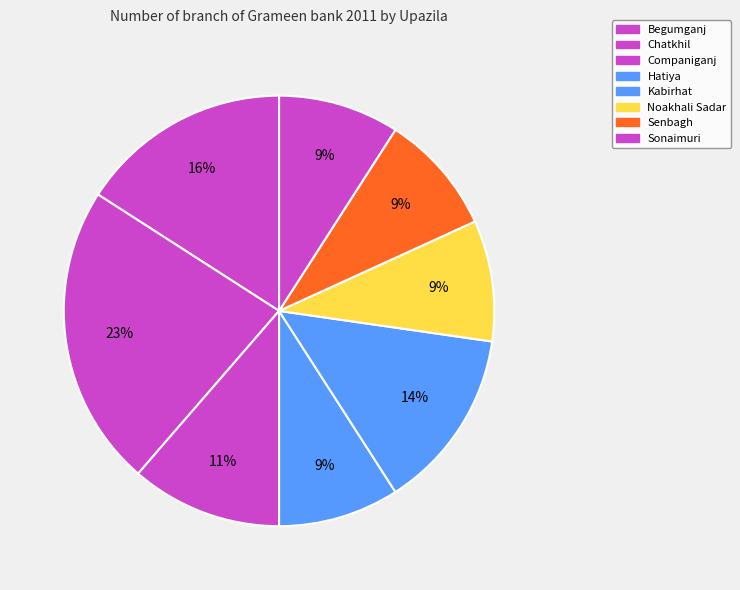

Count the number of slices in the pie.

8